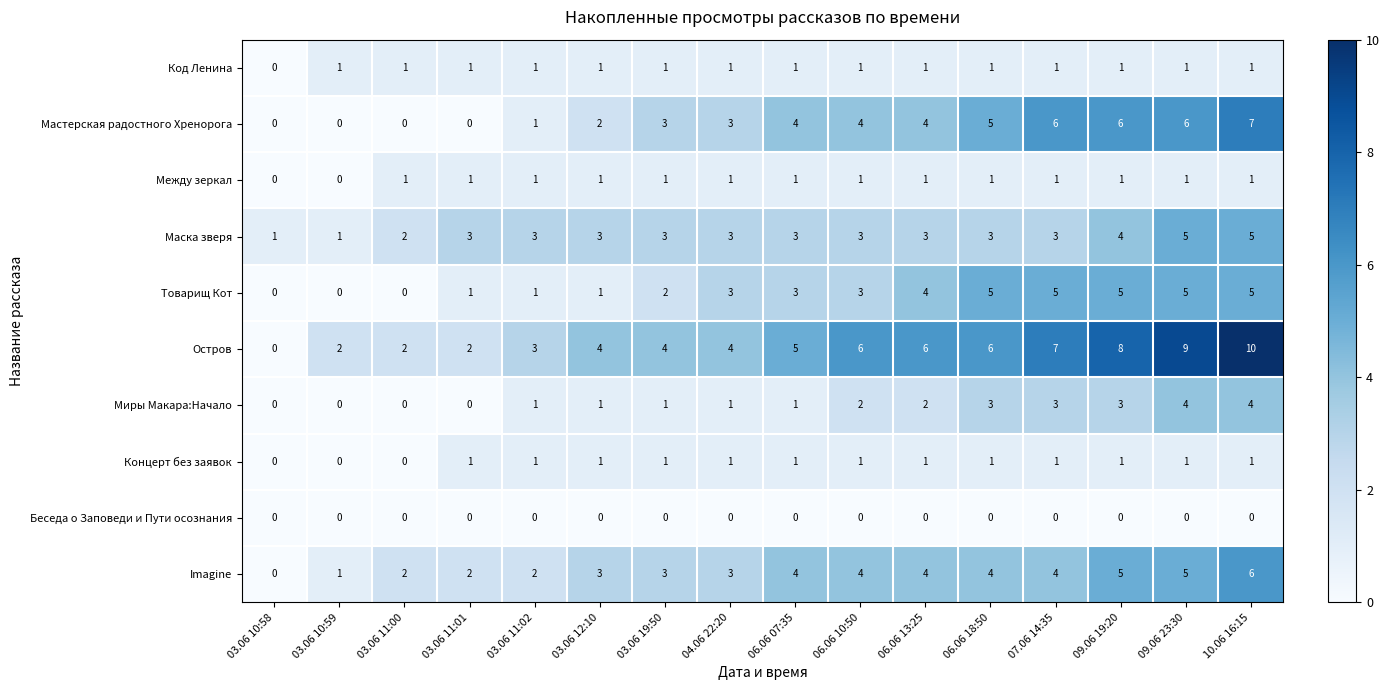

What is the difference between the second highest and second lowest values in the Imagine series?

4